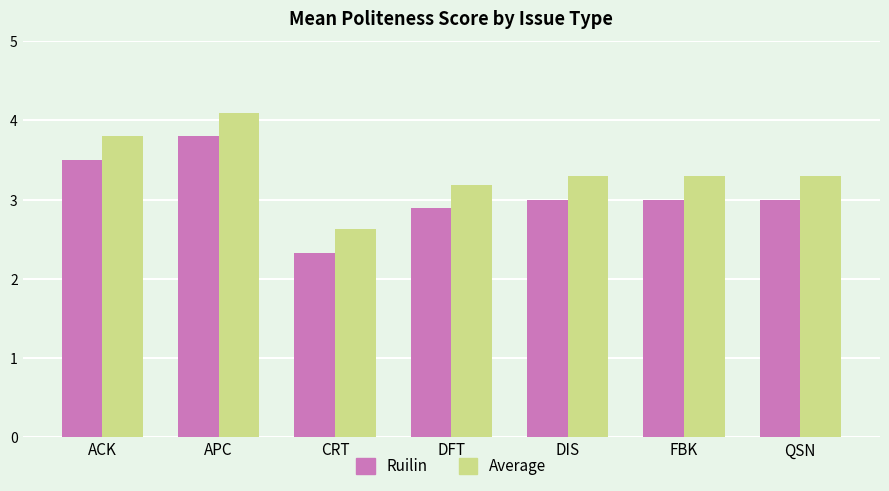

Reading left to right, transcribe all the data shown in this chart.

Ruilin: ACK=3.5	APC=3.8	CRT=2.3	DFT=2.9	DIS=3.0	FBK=3.0	QSN=3.0
Average: ACK=3.8	APC=4.1	CRT=2.6	DFT=3.2	DIS=3.3	FBK=3.3	QSN=3.3